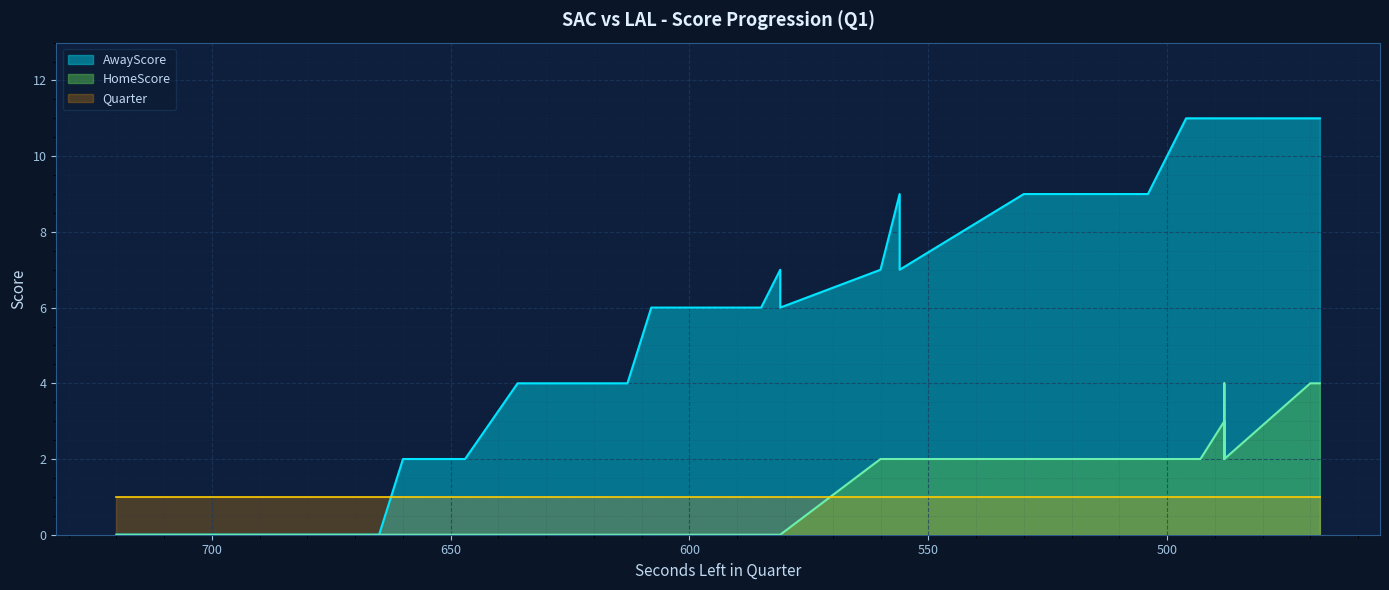

What is the total value across all series at 581?

7